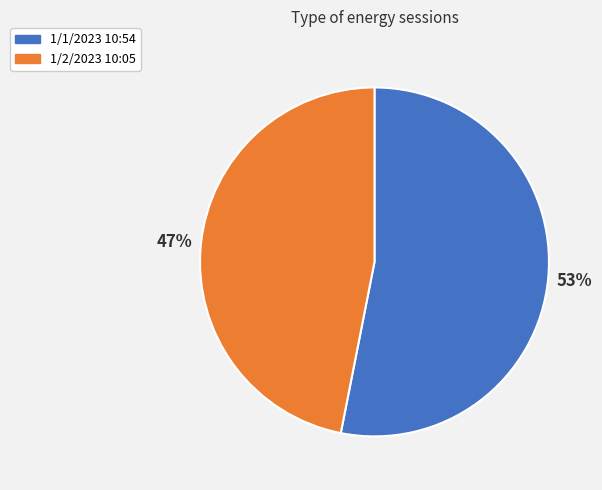

What is the smallest slice in the pie chart?

1/2/2023 10:05